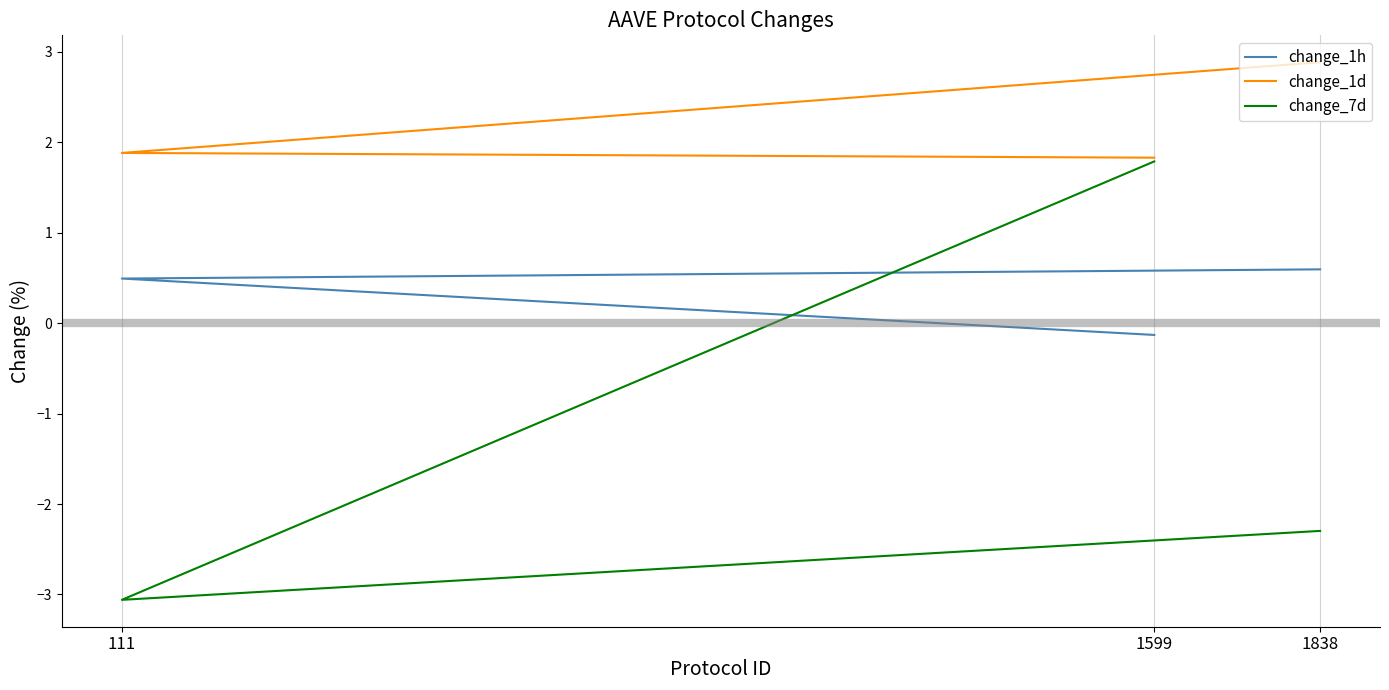

Which series has the largest total across all categories?

change_1d